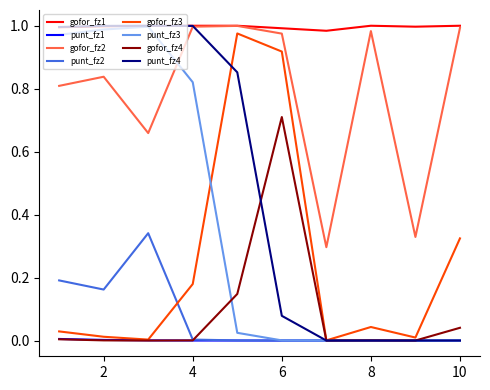

Which series has the largest total across all categories?

gofor_fz1